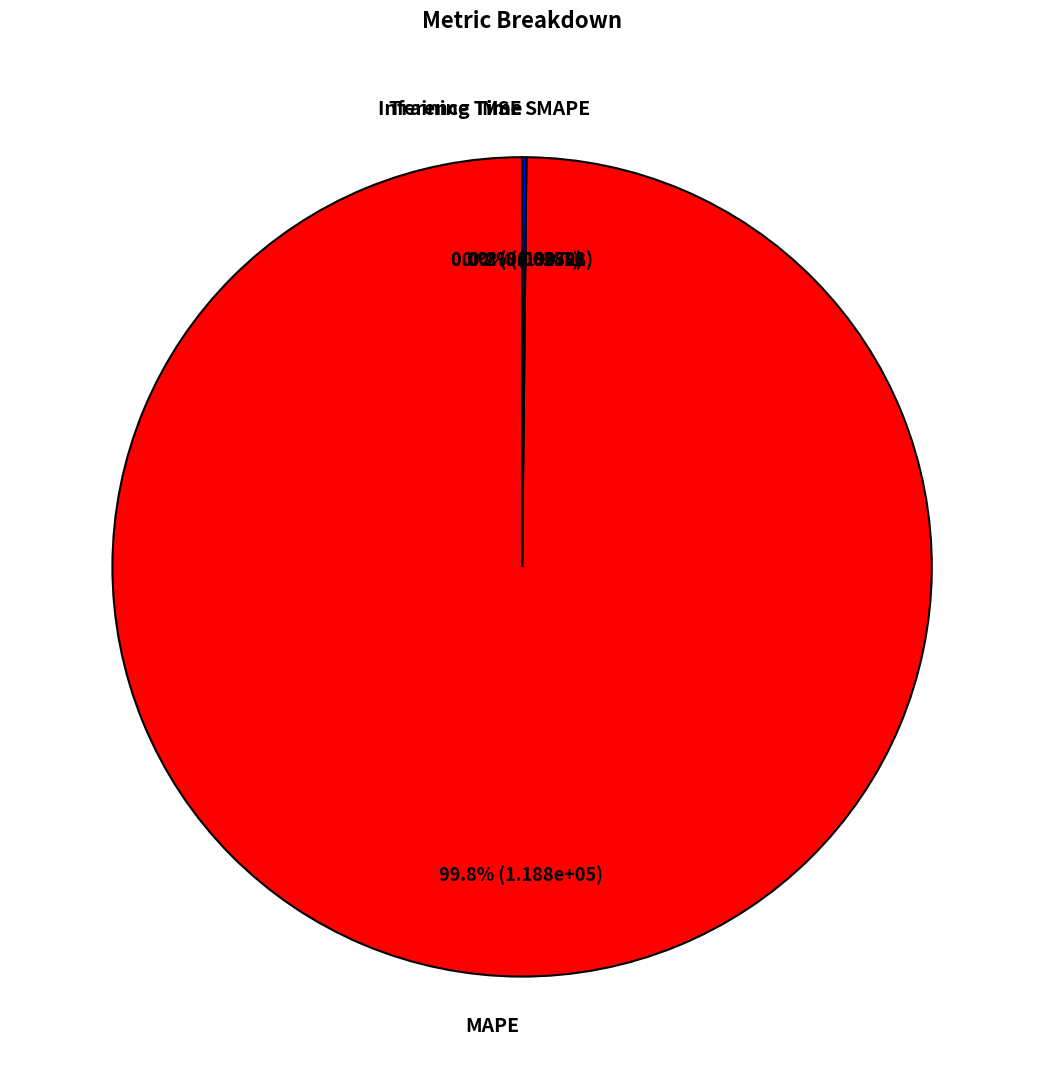

Does any single category account for the majority?

Yes